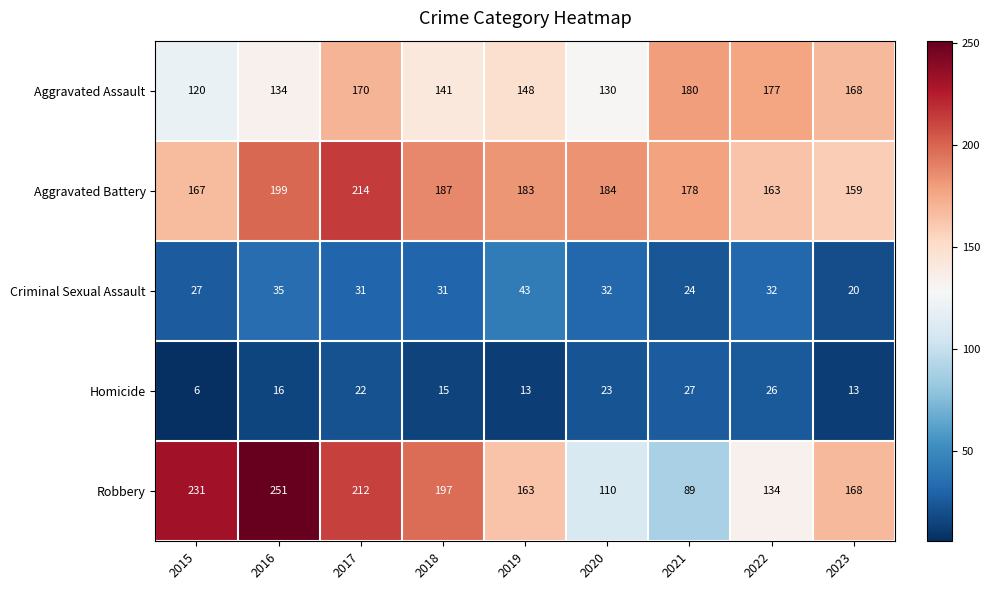

List the series in order of their peak value, lowest first.

Homicide, Criminal Sexual Assault, Aggravated Assault, Aggravated Battery, Robbery